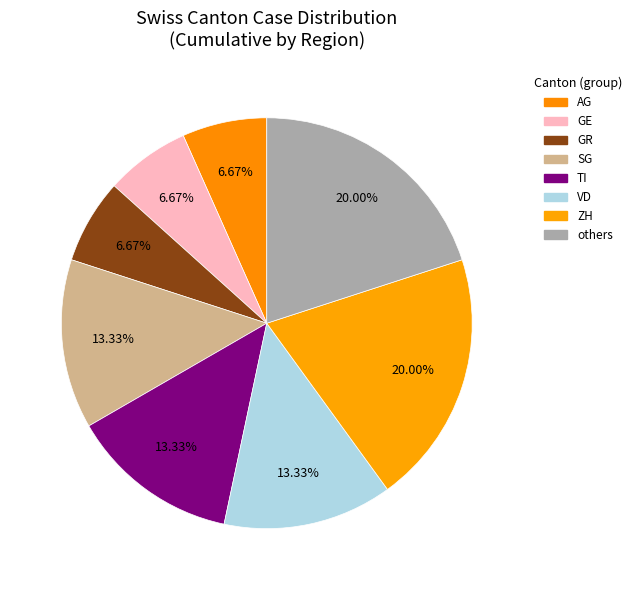

Approximately how many times larger is the value at GR compared to AG?

1.0